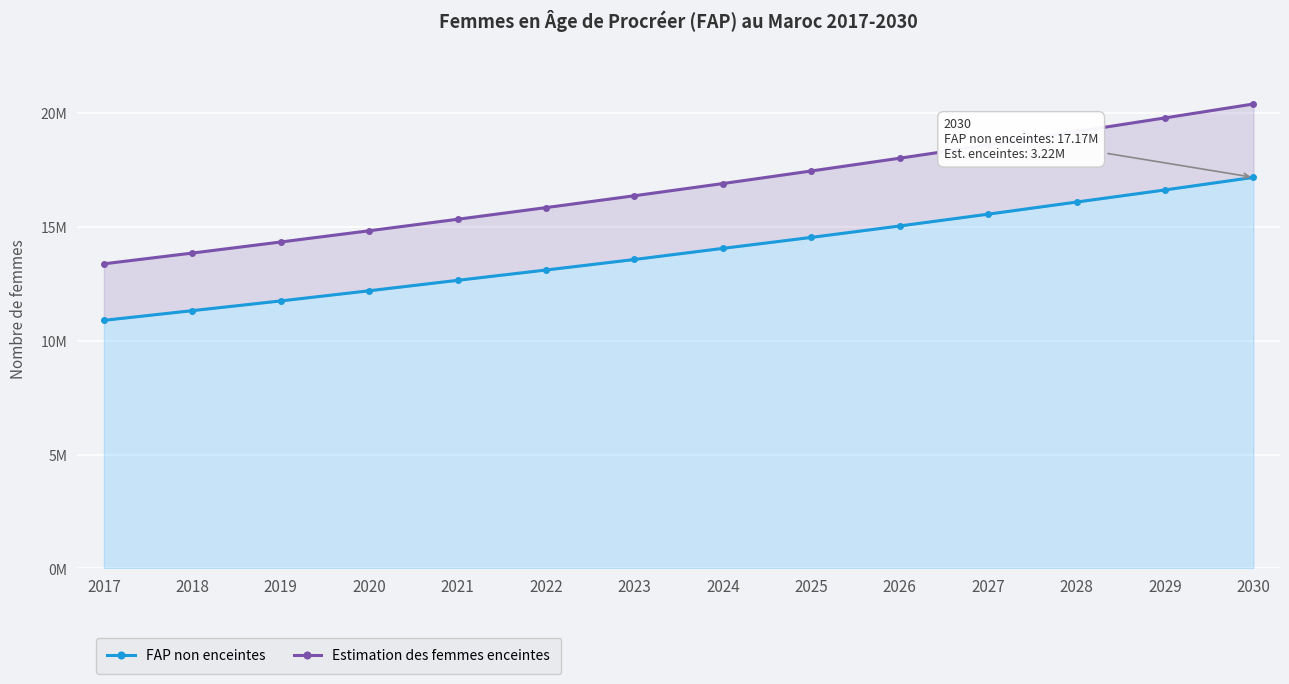

What is the difference between the maximum and minimum values in the Estimation des femmes enceintes series?

7016647.0